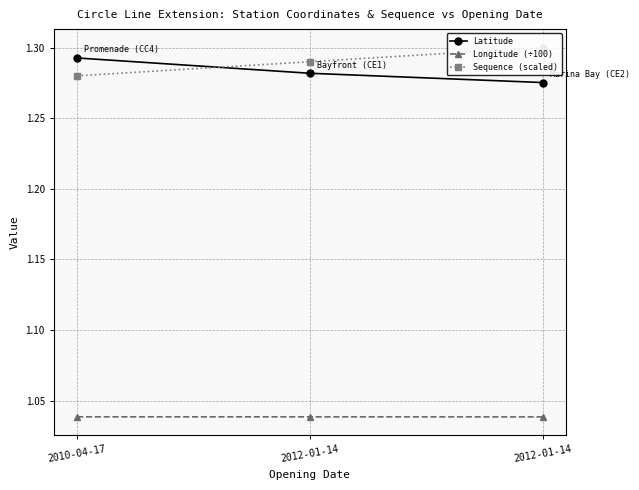

What are all the series names shown in the legend?

Latitude, Longitude (÷100), Sequence (scaled)